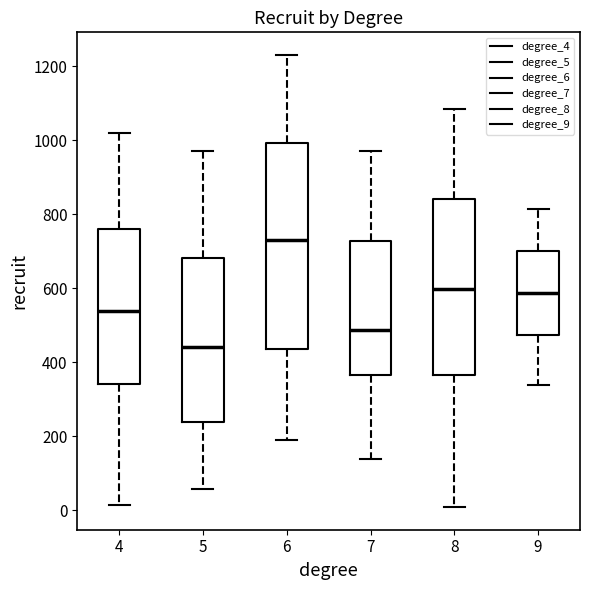

Where is the lower edge of the box at x = 4 on the y-axis? The values are not printed on the chart, so give them approximately, as read against the axis.

340